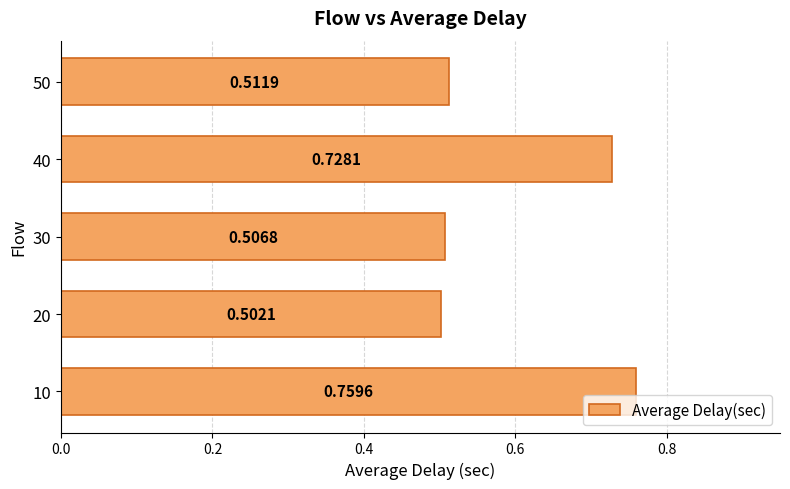

What is the difference between the maximum and minimum values?

0.3